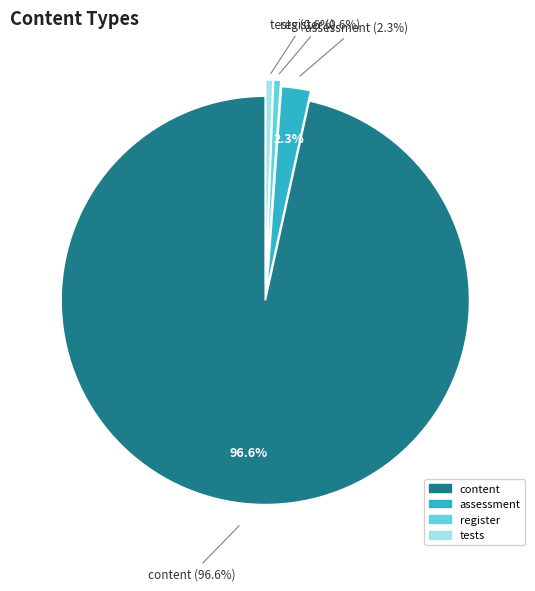

The assessment slice represents 2% of the pie. True or false?

True